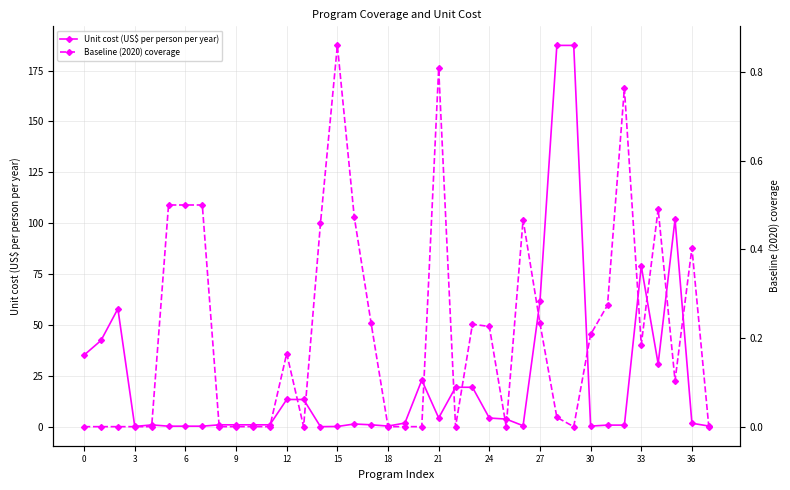

Reading left to right, transcribe all the data shown in this chart.

Unit cost (US$ per person per year): 35.3	42.5	58.0	0.2	1.0	0.4	0.4	0.4	1.0	1.0	1.0	1.0	13.5	13.5	0.1	0.2	1.4	1.1	0.4	1.9	23.0	4.4	19.5	19.5	4.4	3.9	0.6	61.8	187.4	187.4	0.4	0.9	0.9	79.0	31.0	102.0	1.8	0.4
Baseline (2020) coverage: 0.0	0.0	0.0	0.0	0.0	0.5	0.5	0.5	0.0	0.0	0.0	0.0	0.2	0.0	0.5	0.9	0.5	0.2	0.0	0.0	0.0	0.8	0.0	0.2	0.2	0.0	0.5	0.2	0.0	0.0	0.2	0.3	0.8	0.2	0.5	0.1	0.4	0.0